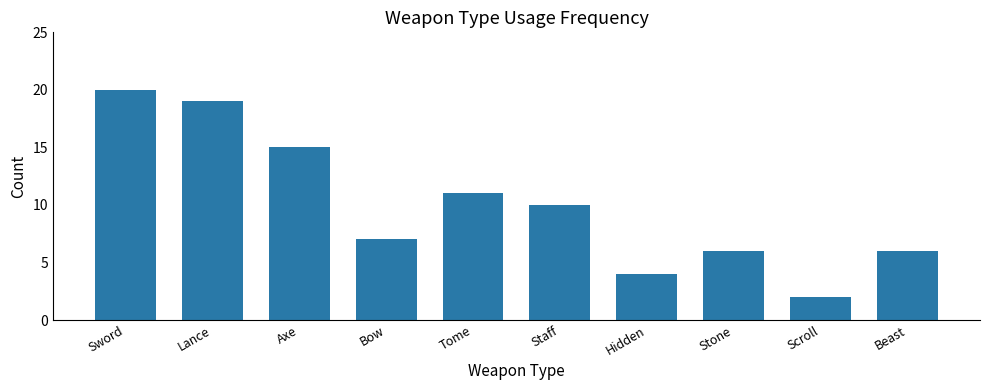

Count the number of data series in this chart.

1